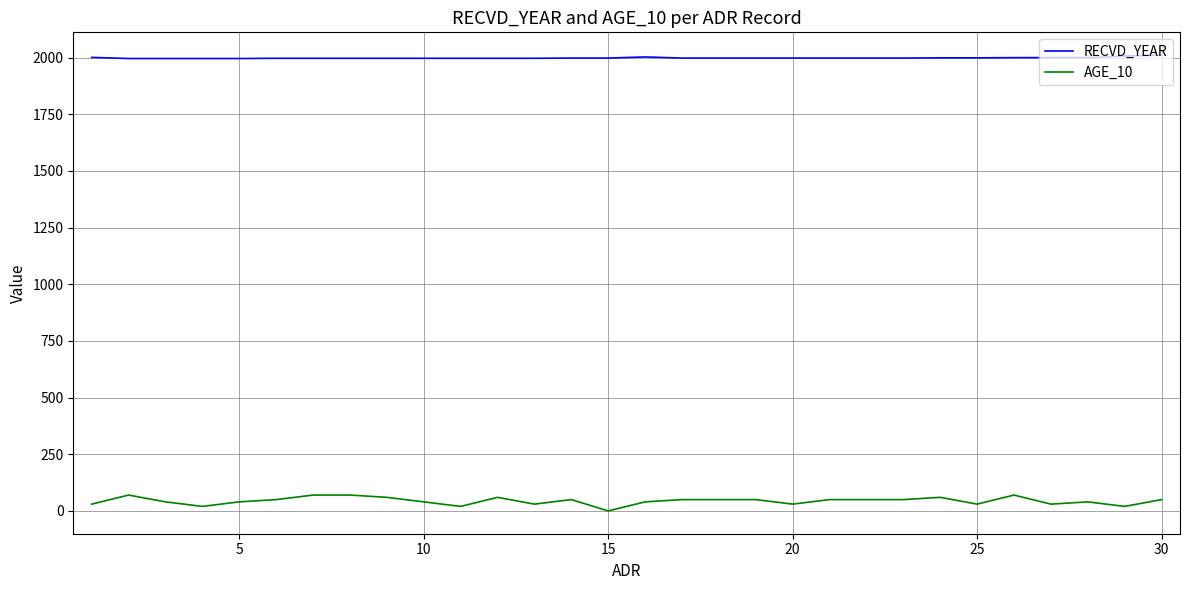

List the series in order of their overall mean, highest first.

RECVD_YEAR, AGE_10